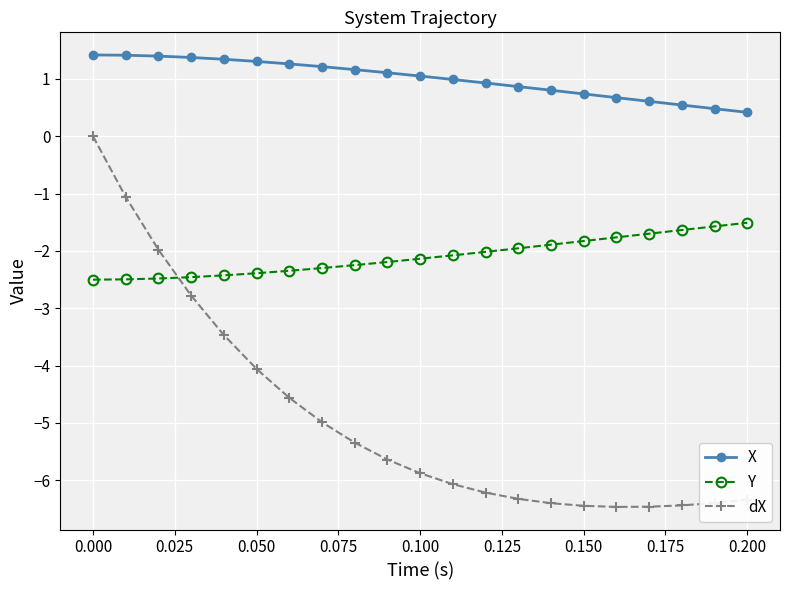

True or false: Y and X cross at least once.

False